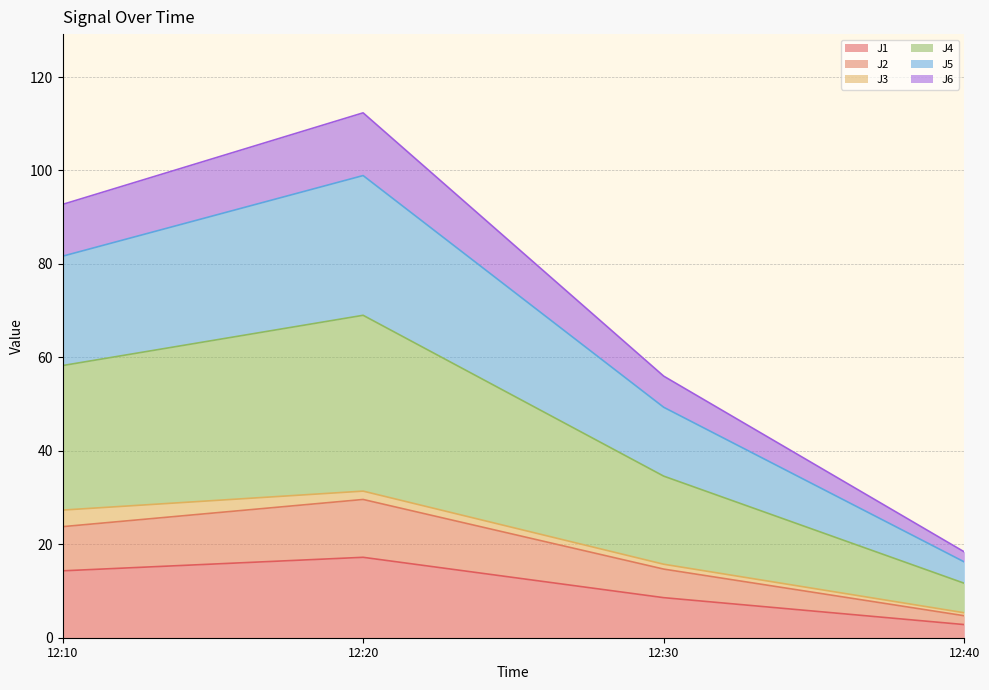

What is the sum of all J1 values?

42.9